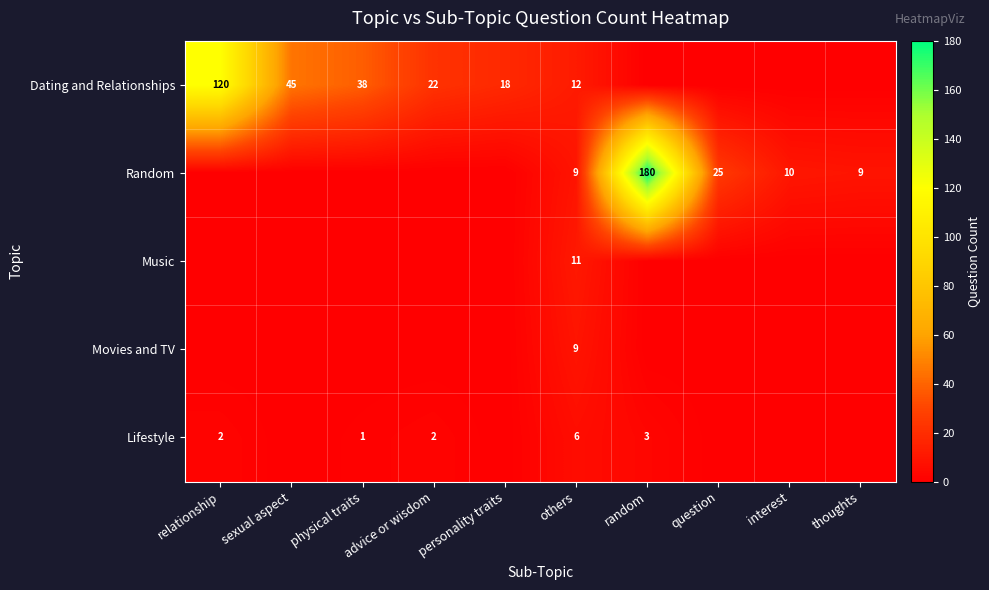

The value of Random at thoughts is 2. True or false?

False